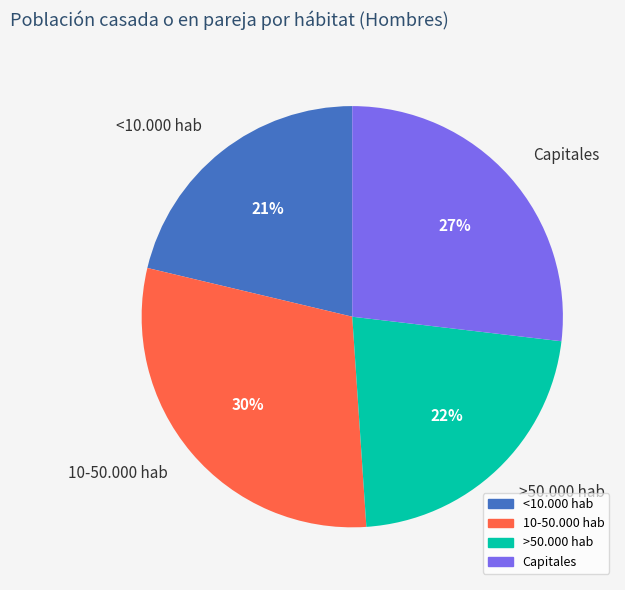

Combined, do >50.000 hab and Capitales account for over 50%?

No